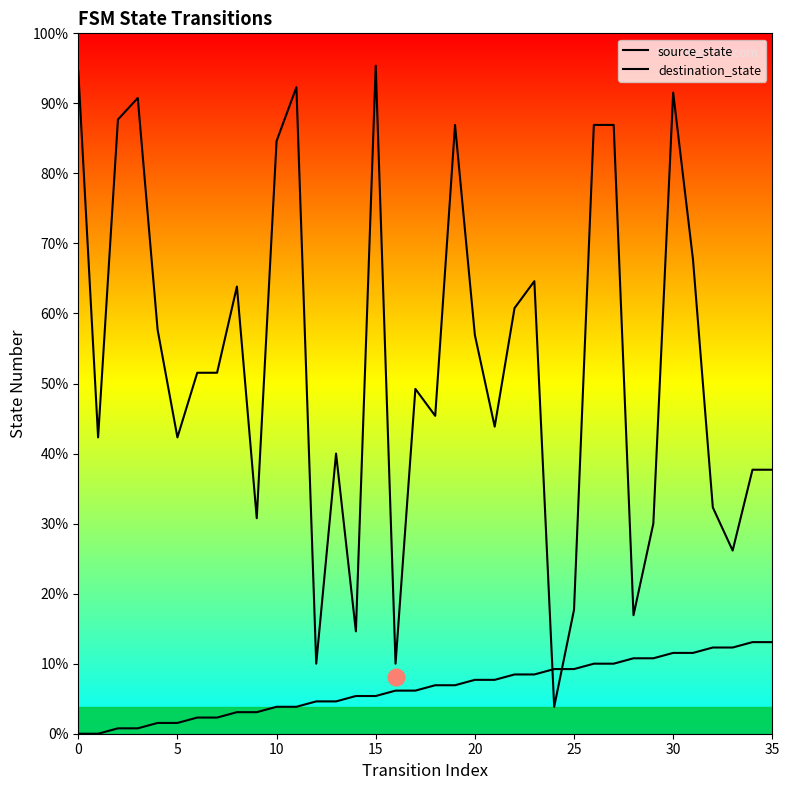

Which series has the largest range (max minus min)?

destination_state